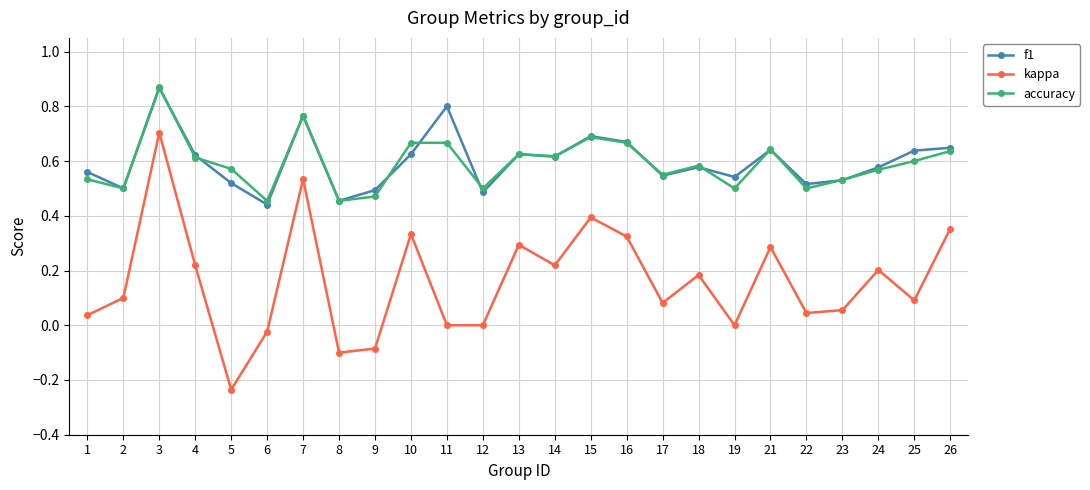

Count the number of categories in the chart.

25